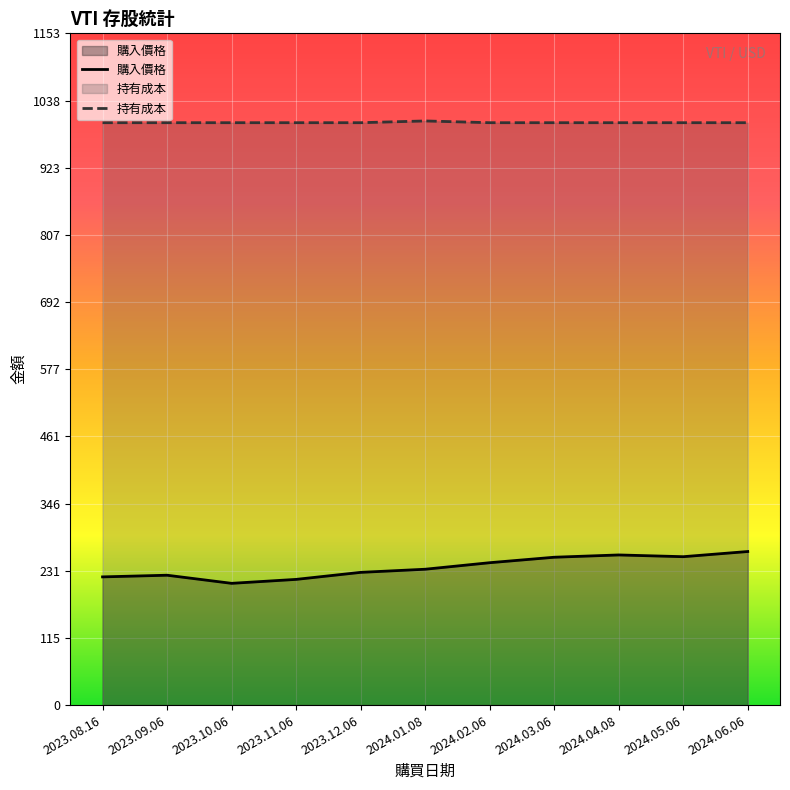

At which label does 購入價格 first exceed 233?

2024.01.08